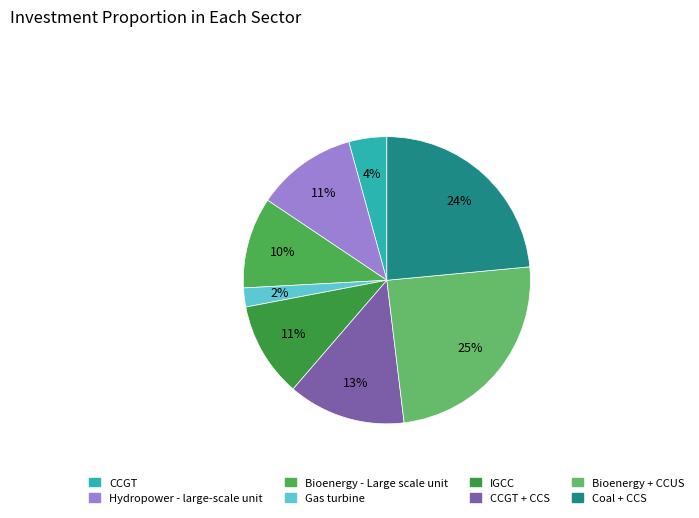

Is there a majority slice in this chart?

No